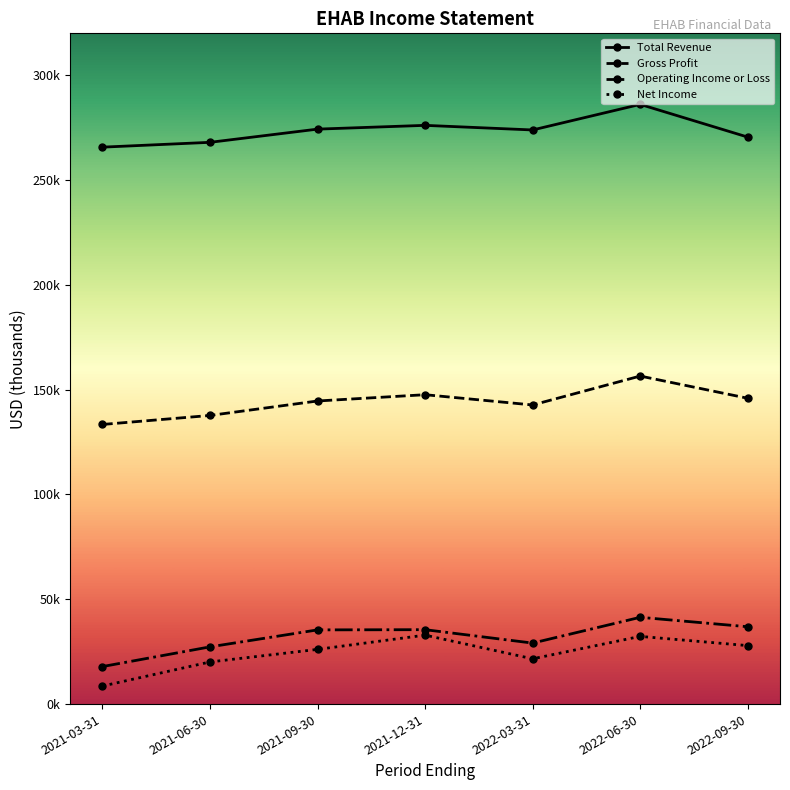

Which category has the lowest value in the Net Income series?

2021-03-31